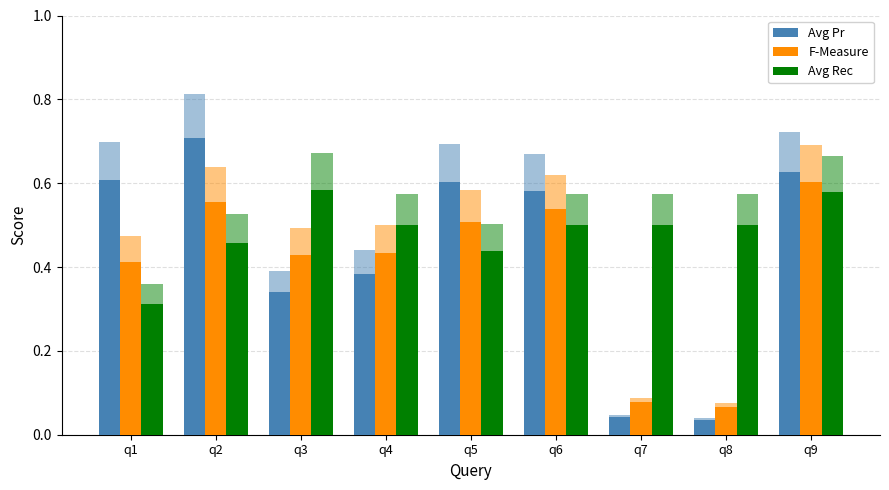

Which series has the largest total across all categories?

Avg Rec